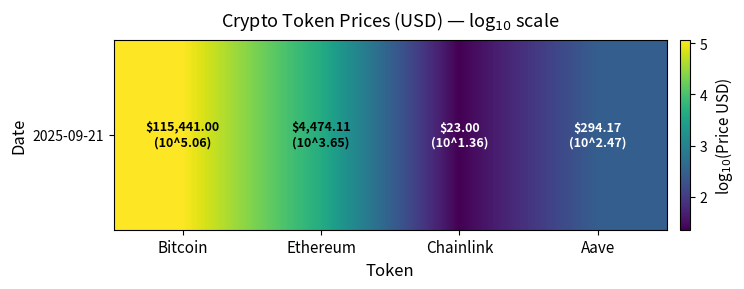

What is the average value?

3.1